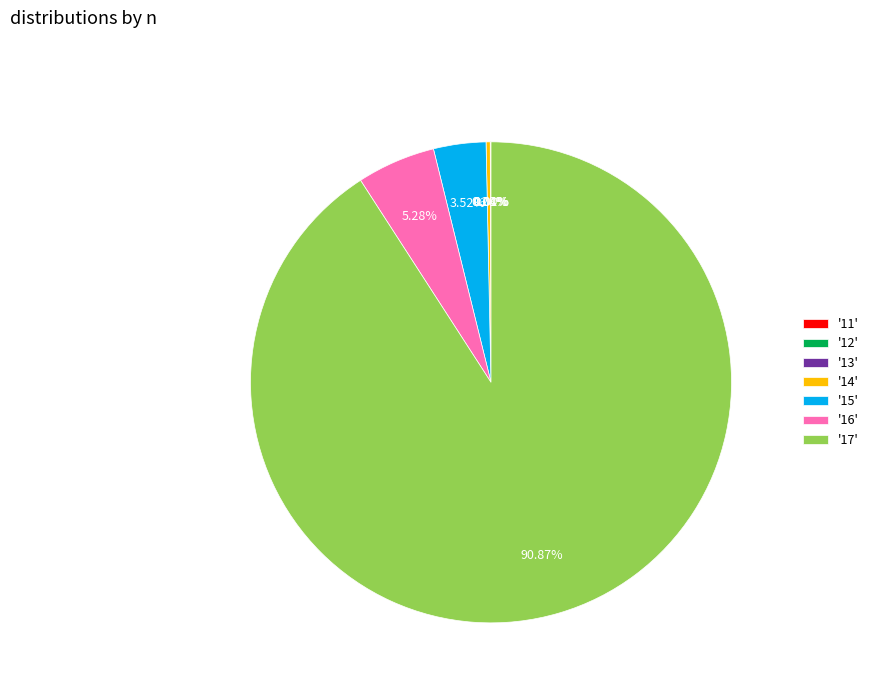

Does '17' account for over 50% of the chart?

Yes